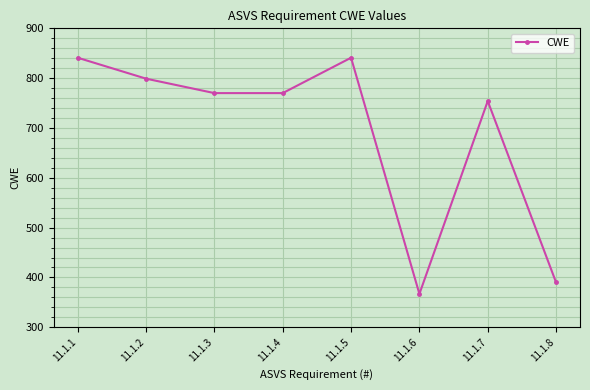

What is the average value?

692